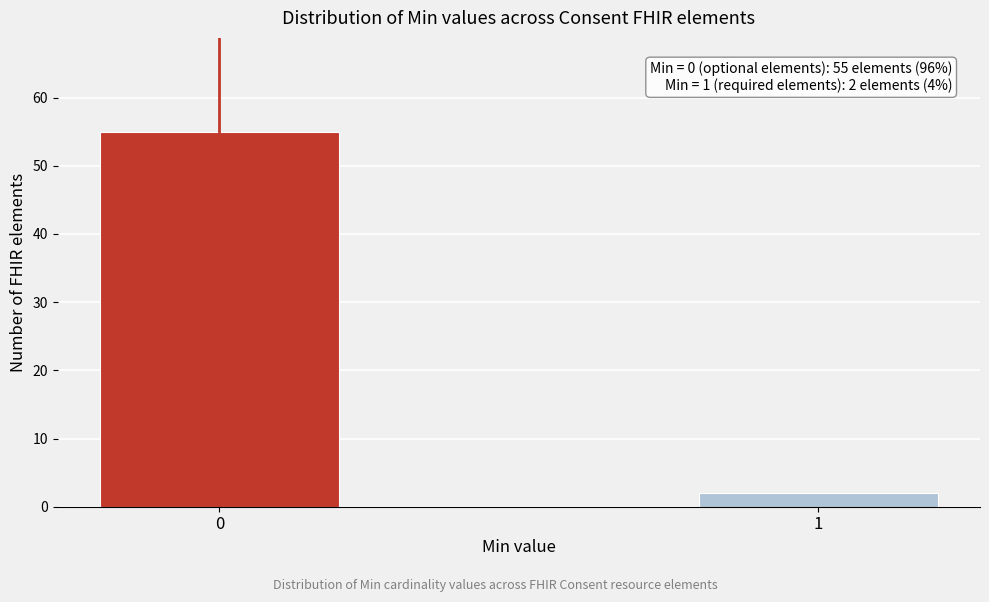

Reading left to right, list all the values displayed in this chart.

55	2